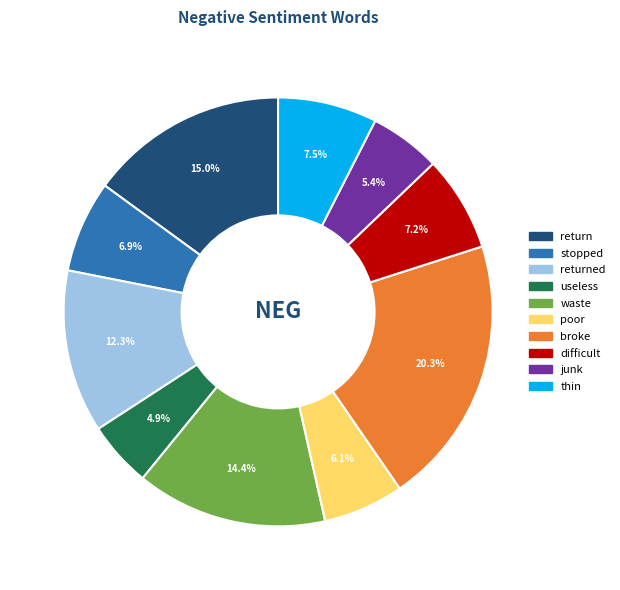

Does any single category account for the majority?

No